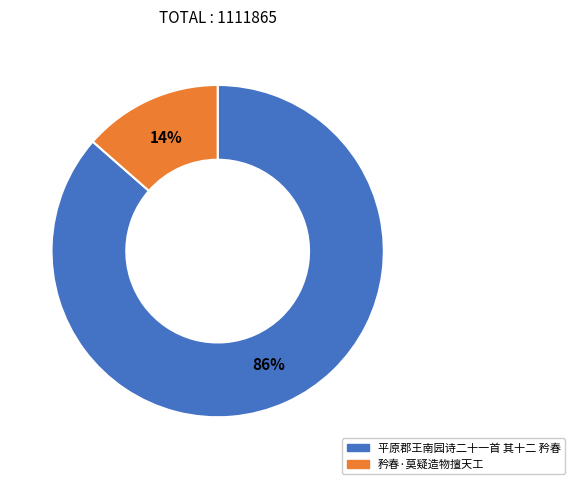

Is it true that 平原郡王南园诗二十一首 其十二 矜春 is 99% of the pie?

False